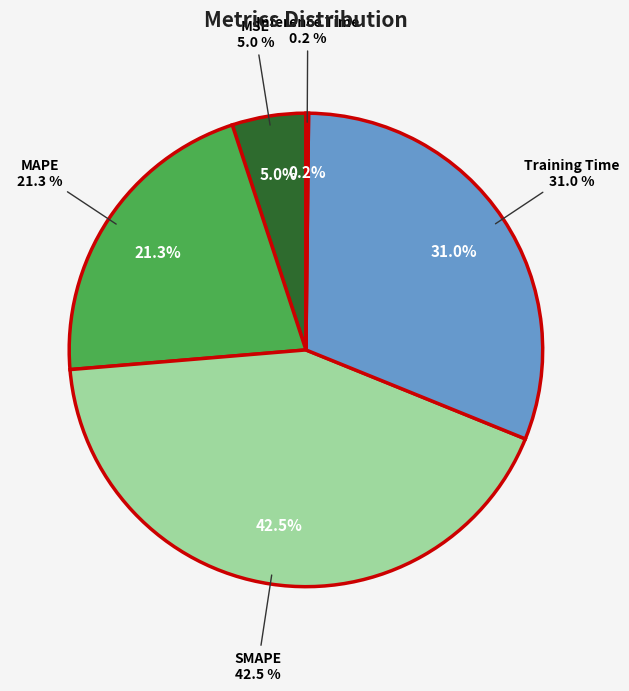

Is there a majority slice in this chart?

No